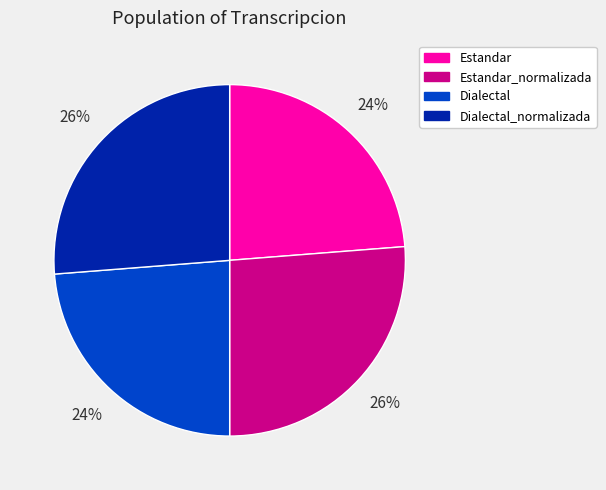

To the nearest percent, what percentage of the pie is Estandar_normalizada?

26%